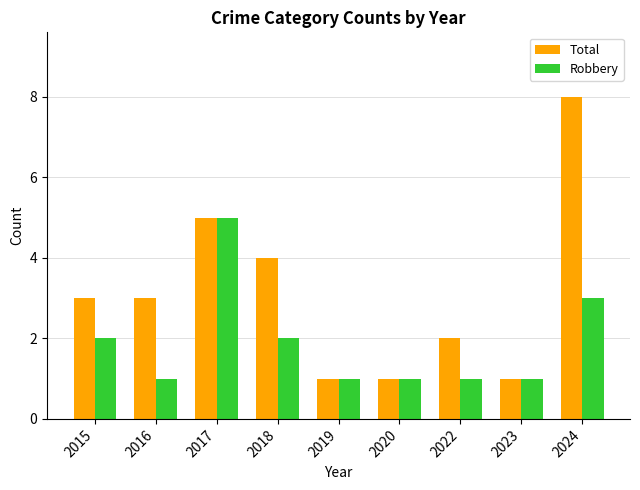

How many groups of bars are there?

9